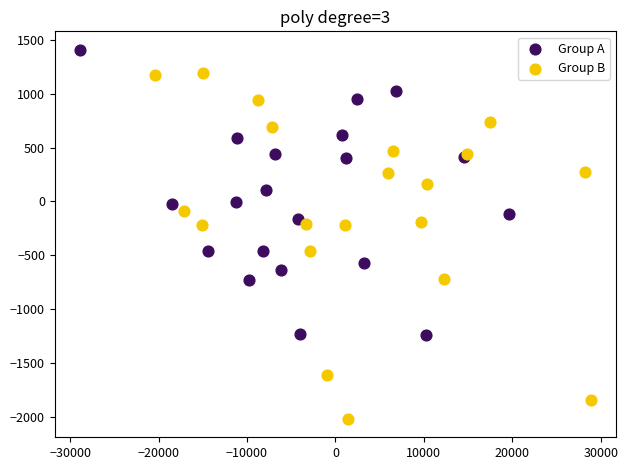

Which series contains the lowest Y value?

Group B